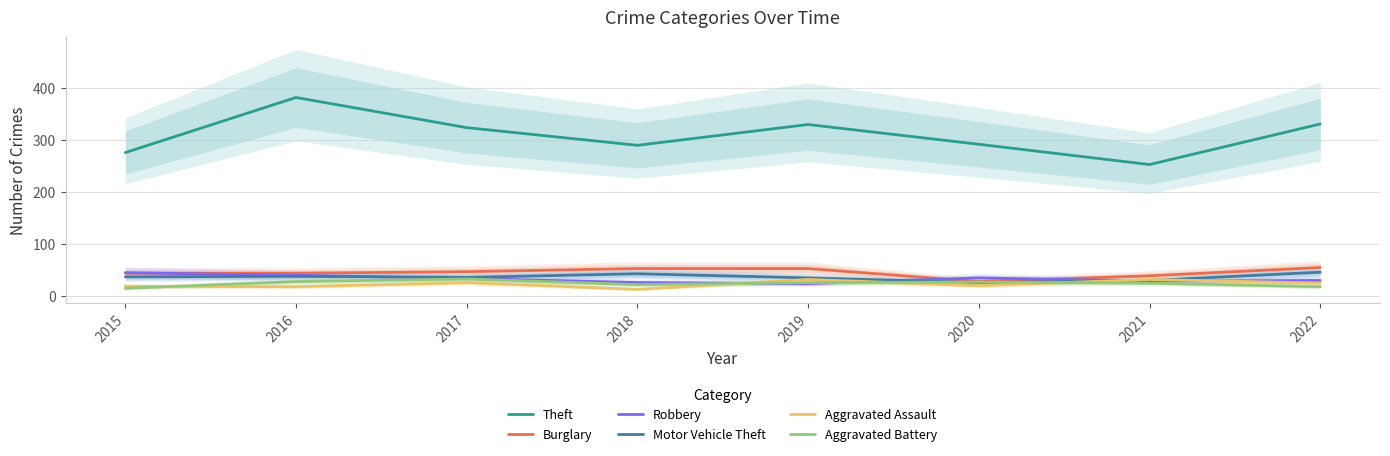

How many values in the Robbery series are below 34?

4